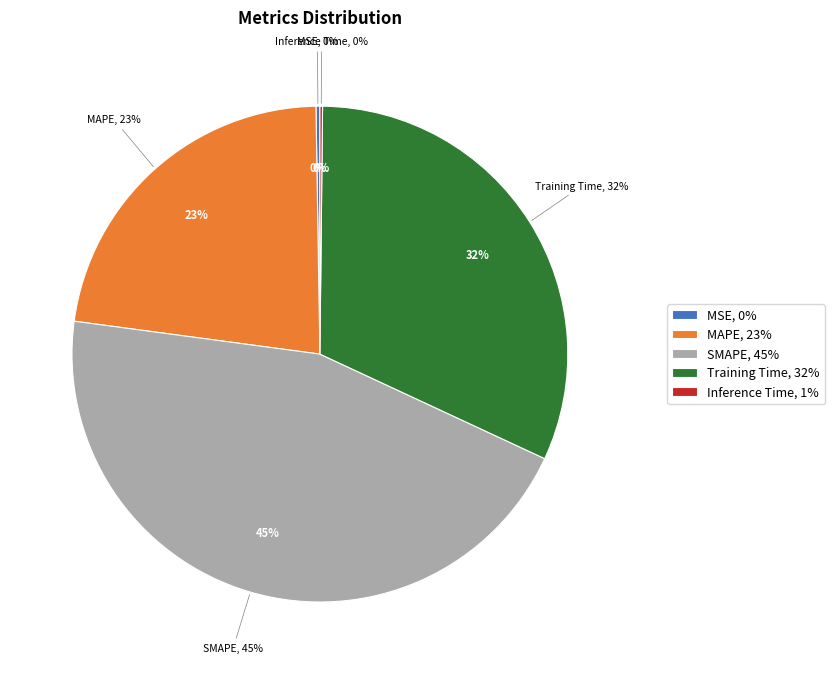

What is the smallest slice in the pie chart?

Inference Time